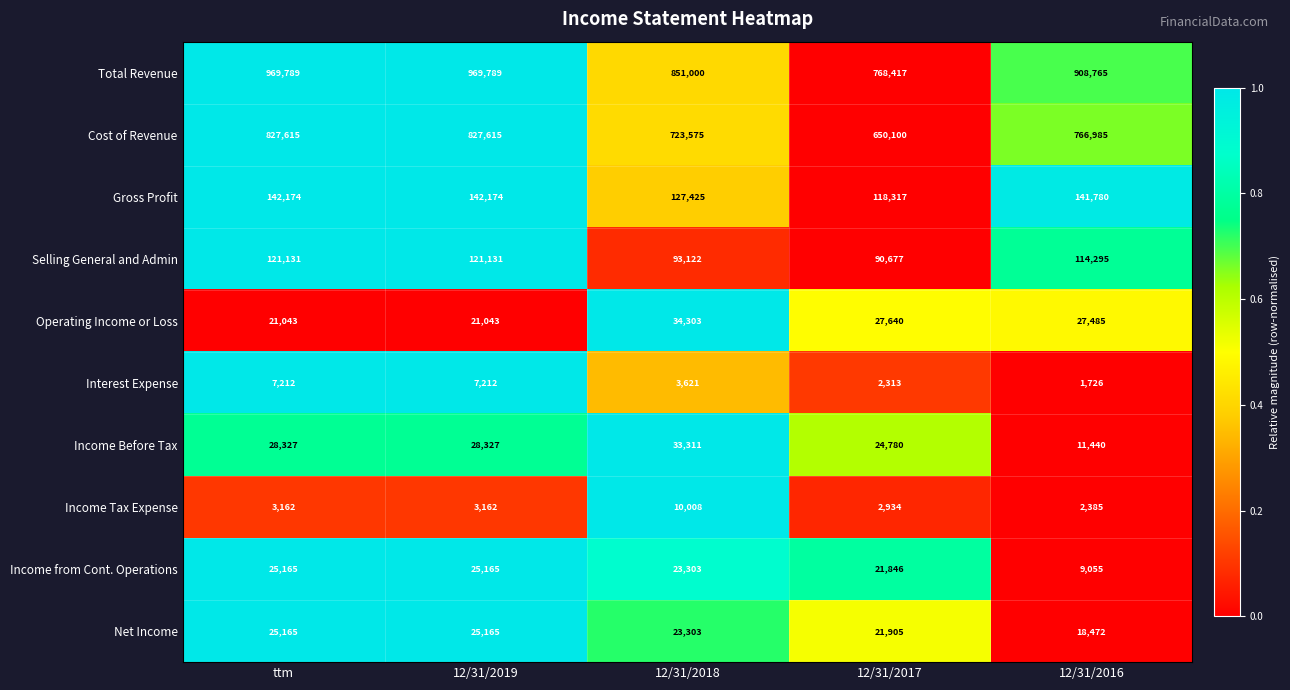

What is the difference between the Interest Expense values at 12/31/2016 and 12/31/2017?

587